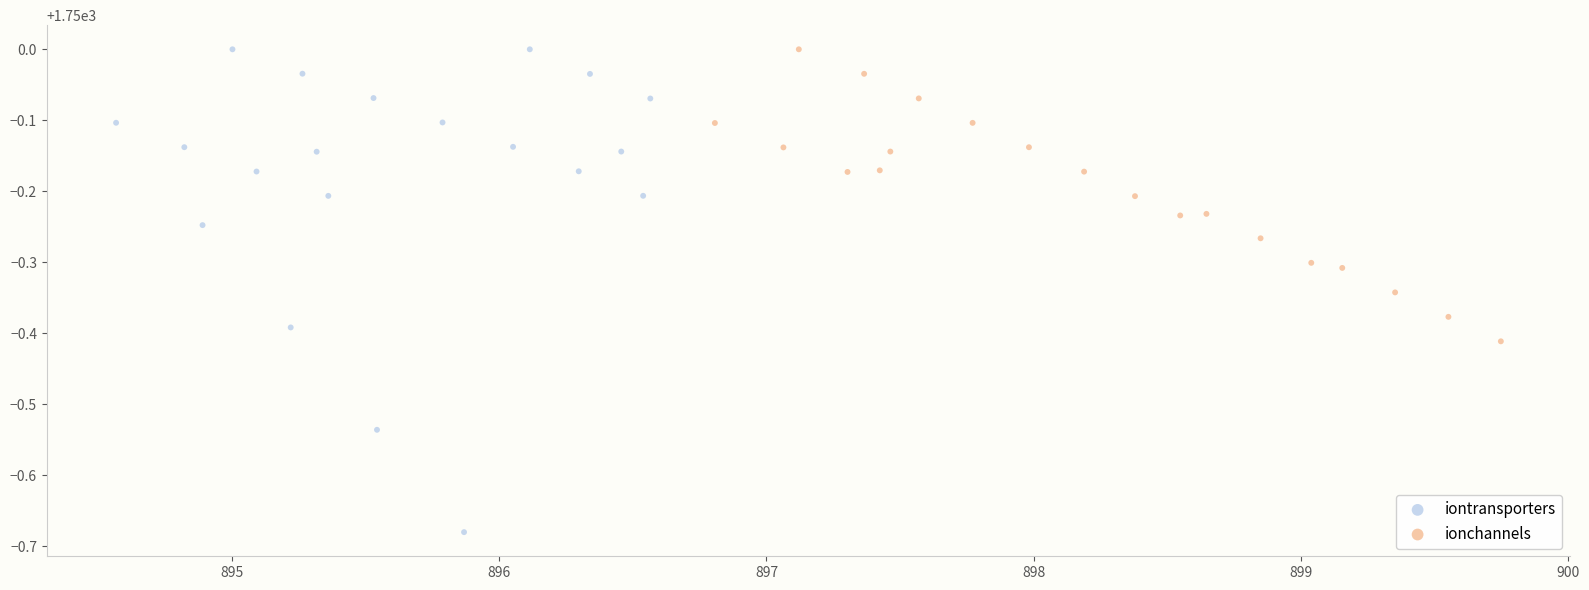

Which series reaches the minimum Y coordinate?

iontransporters